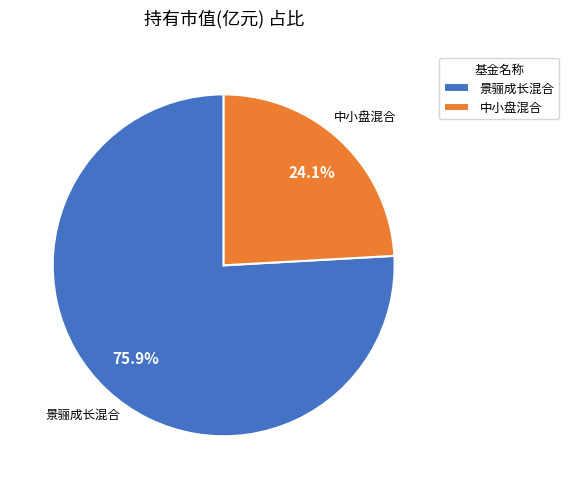

What percentage do 中小盘混合 and 景骊成长混合 together represent?

100.0%